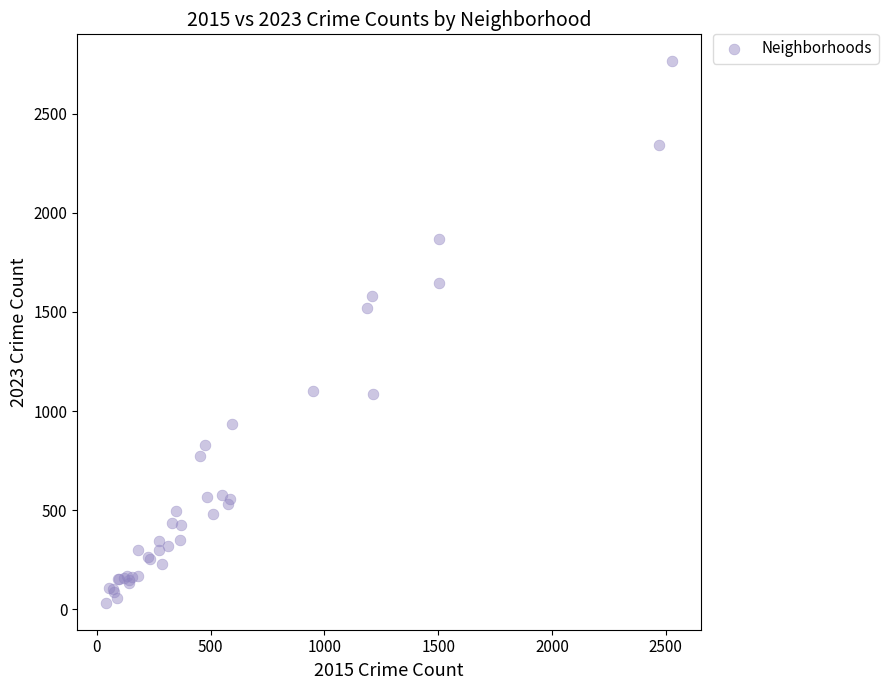

What Y value in the scatter plot is closest to 1398?

1521